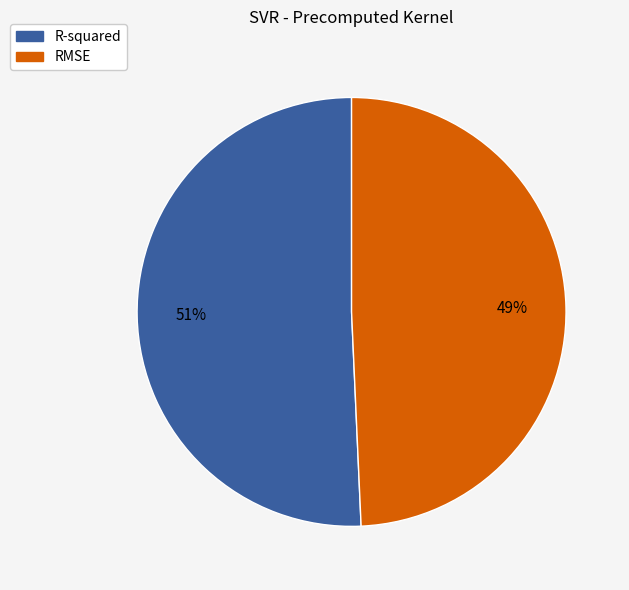

The R-squared slice represents 62% of the pie. True or false?

False